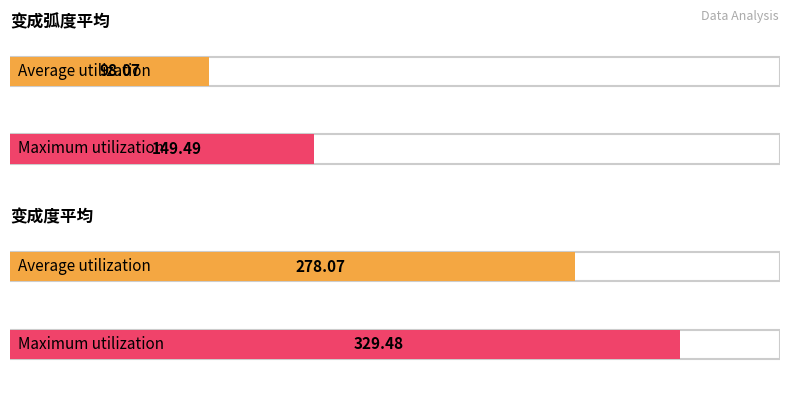

Reading right to left, what are all the values shown in this chart?

Average utilization: 278.1	98.1
Maximum utilization: 329.5	149.5